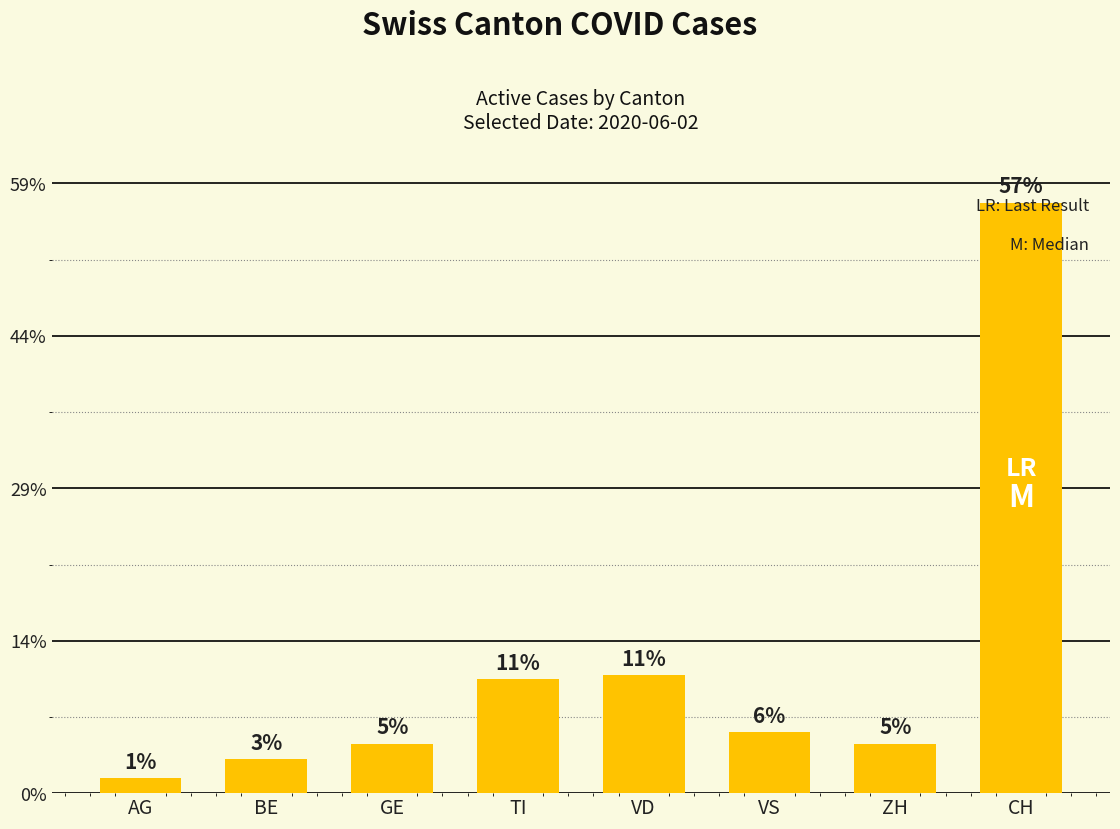

Between VS and BE, which is larger?

VS